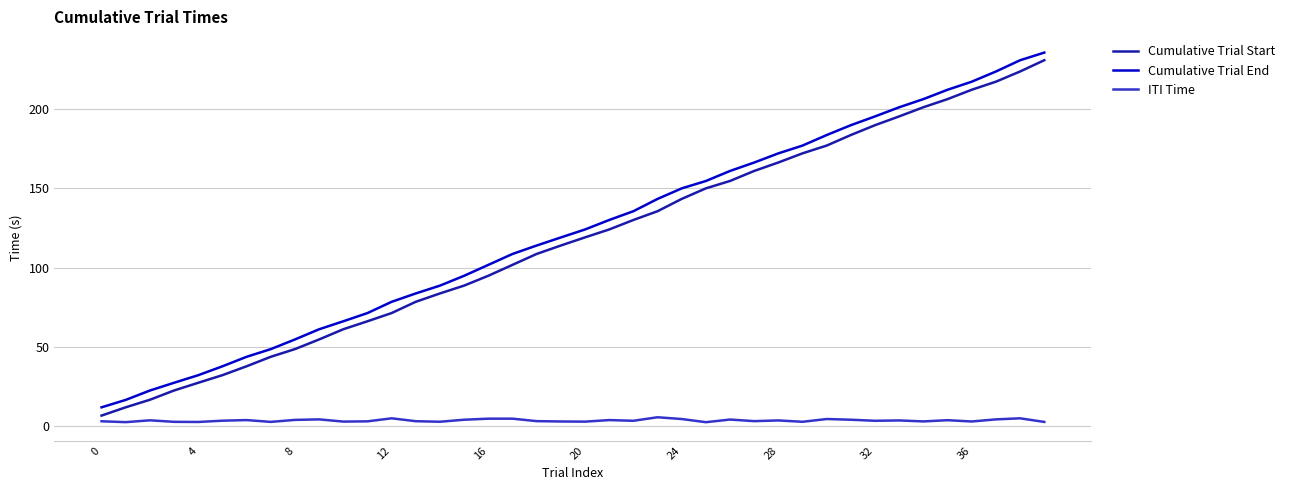

True or false: Cumulative Trial End and ITI Time cross at least once.

False